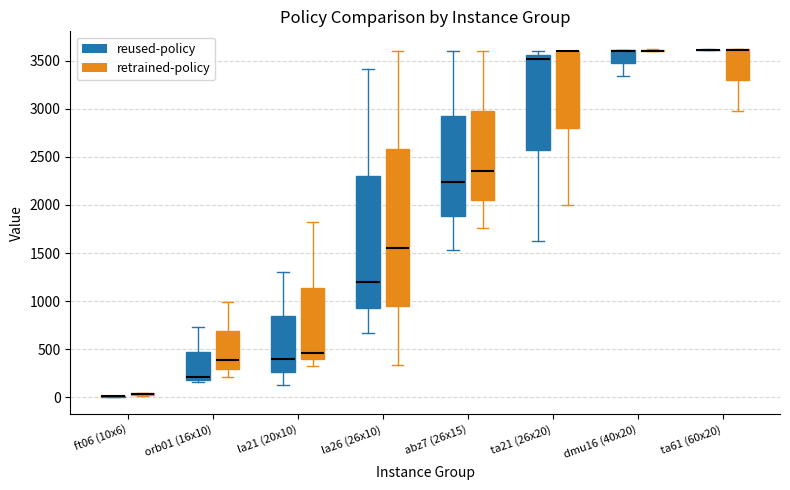

Reading left to right, read every box against the y-axis: the position of its median line, the range the box covers, and the ends of its whiskers. The values are not printed on the chart, so give them approximately, as read against the axis.

ft06 (10x6) (reused-policy): box collapsed to a line at 0, whiskers 0 to 0
ft06 (10x6) (retrained-policy): box collapsed to a line at 50, whiskers 0 to 50
orb01 (16x10) (reused-policy): median 200 (just above the box's lower edge), box 200 to 450, whiskers 150 to 750
orb01 (16x10) (retrained-policy): median 400, box 300 to 700, whiskers 200 to 1000
la21 (20x10) (reused-policy): median 400, box 250 to 850, whiskers 100 to 1300
la21 (20x10) (retrained-policy): median 450, box 400 to 1150, whiskers 350 to 1800
la26 (26x10) (reused-policy): median 1200, box 950 to 2300, whiskers 650 to 3400
la26 (26x10) (retrained-policy): median 1550, box 950 to 2600, whiskers 350 to 3600
abz7 (26x15) (reused-policy): median 2250, box 1900 to 2900, whiskers 1550 to 3600
abz7 (26x15) (retrained-policy): median 2350, box 2050 to 3000, whiskers 1750 to 3600
ta21 (26x20) (reused-policy): median 3500, box 2550 to 3550, whiskers 1600 to 3600
ta21 (26x20) (retrained-policy): median 3600 (drawn on the box's upper edge), box 2800 to 3600, whiskers 2000 to 3600
dmu16 (40x20) (reused-policy): median 3600 (drawn on the box's upper edge), box 3450 to 3600, whiskers 3350 to 3600
dmu16 (40x20) (retrained-policy): box collapsed to a line at 3600, whiskers 3600 to 3600
ta61 (60x20) (reused-policy): box collapsed to a line at 3600, whiskers 3600 to 3600
ta61 (60x20) (retrained-policy): median 3600 (drawn on the box's upper edge), box 3300 to 3600, whiskers 3000 to 3650